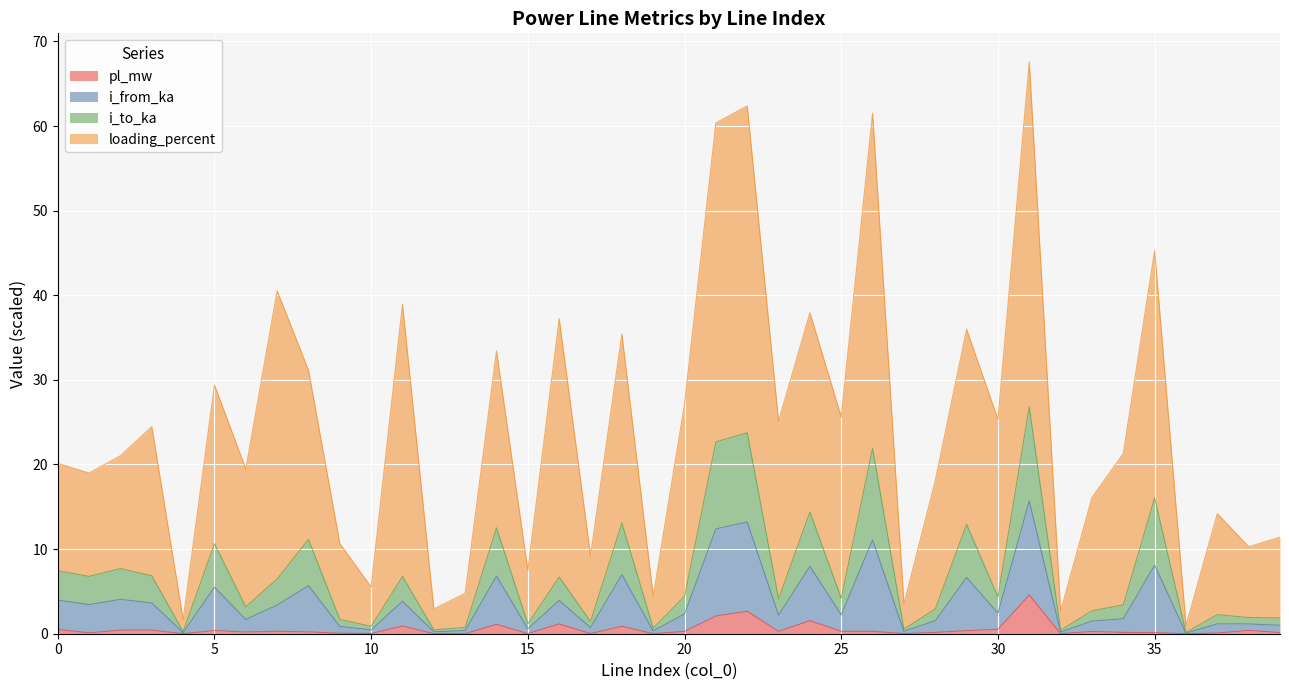

What are all the series names shown in the legend?

pl_mw, i_from_ka, i_to_ka, loading_percent